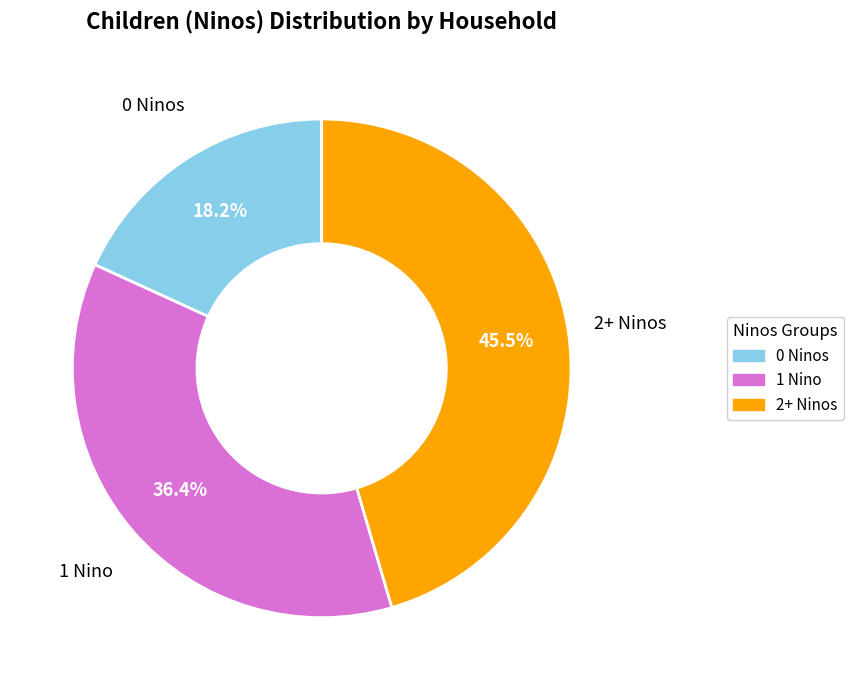

Is there a majority slice in this chart?

No